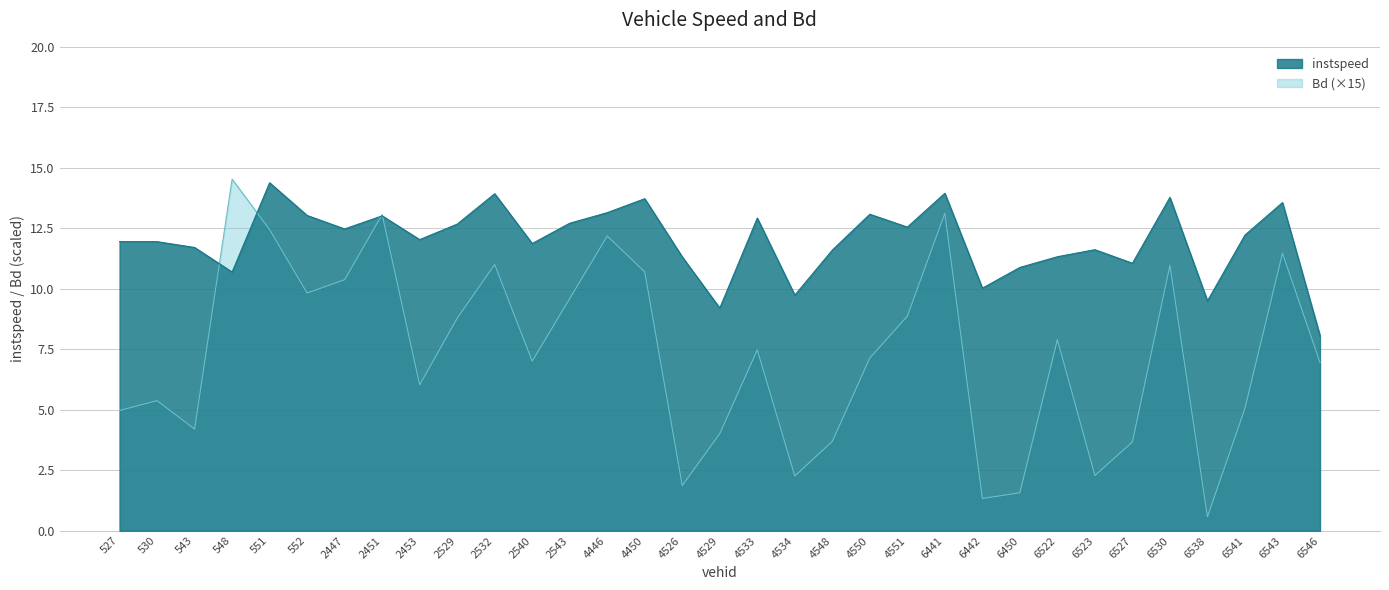

List the series in order of their overall mean, lowest first.

Bd (×15), instspeed